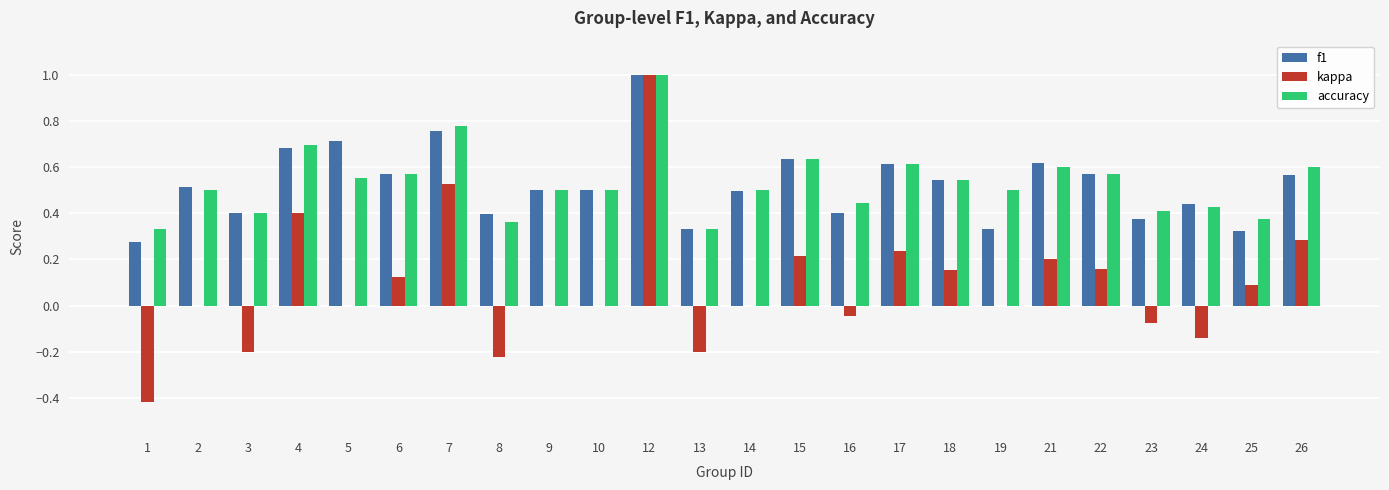

Which series has the widest spread of values?

kappa